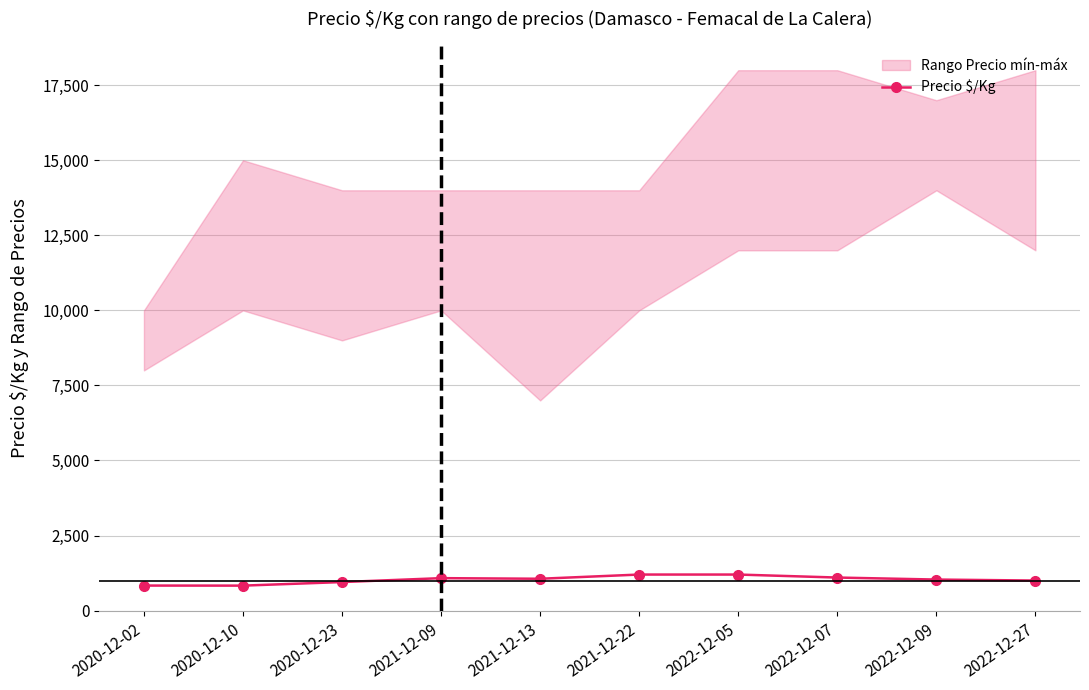

Read the value at 2022-12-07, to the nearest 50.

1100